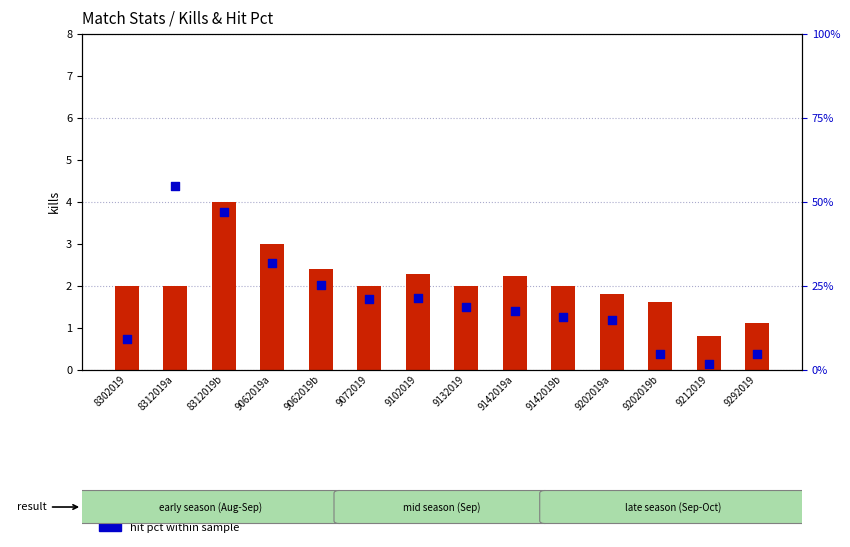

What is the total value across all series at 9292019?

5.6